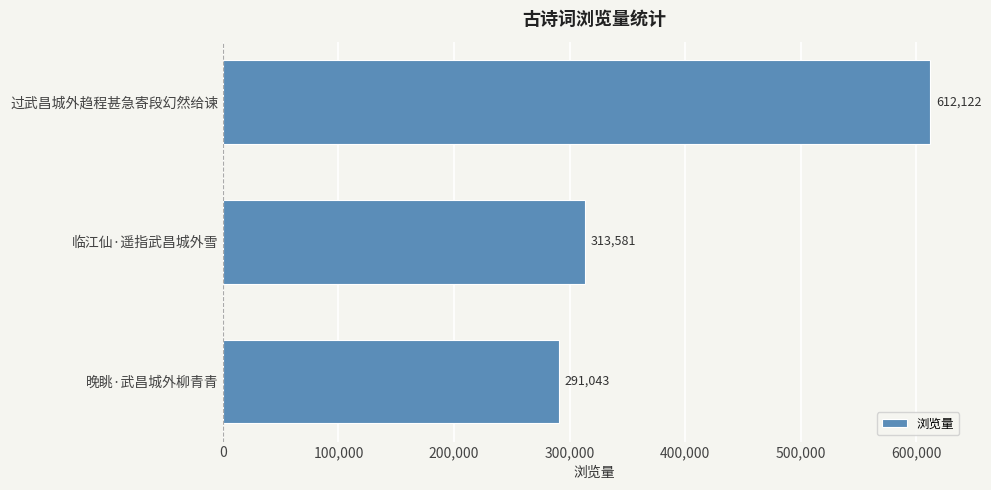

What is the ratio of the value at 晚眺·武昌城外柳青青 to the value at 过武昌城外趋程甚急寄段幻然给谏?

0.5